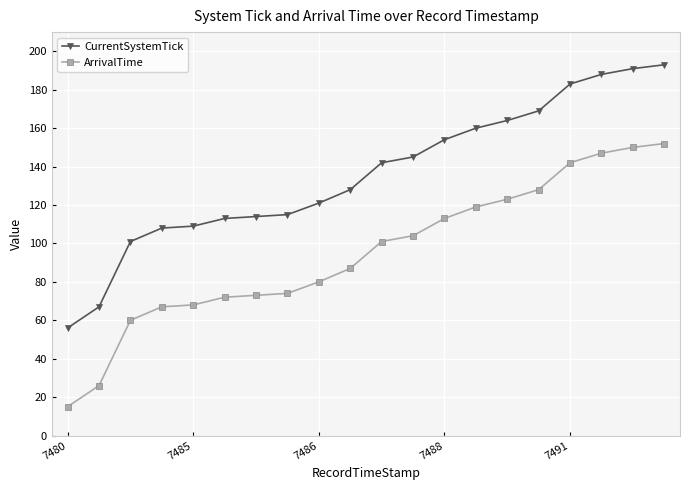

How many categories are shown in the chart?

20